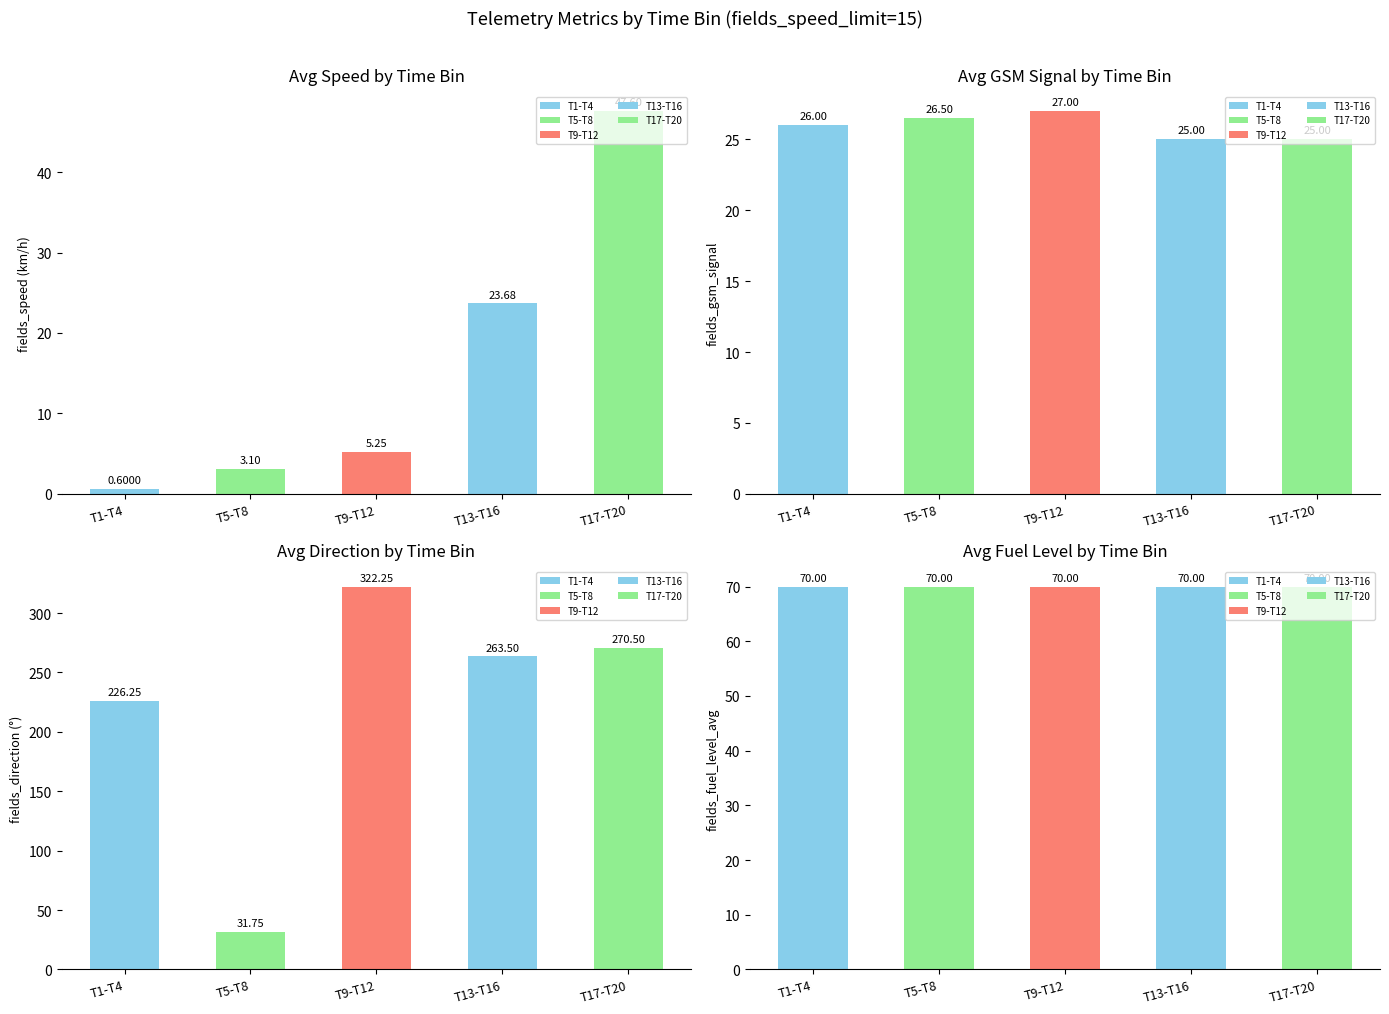

Where is fields_fuel_level_avg nearest to the value 70?

T1-T4